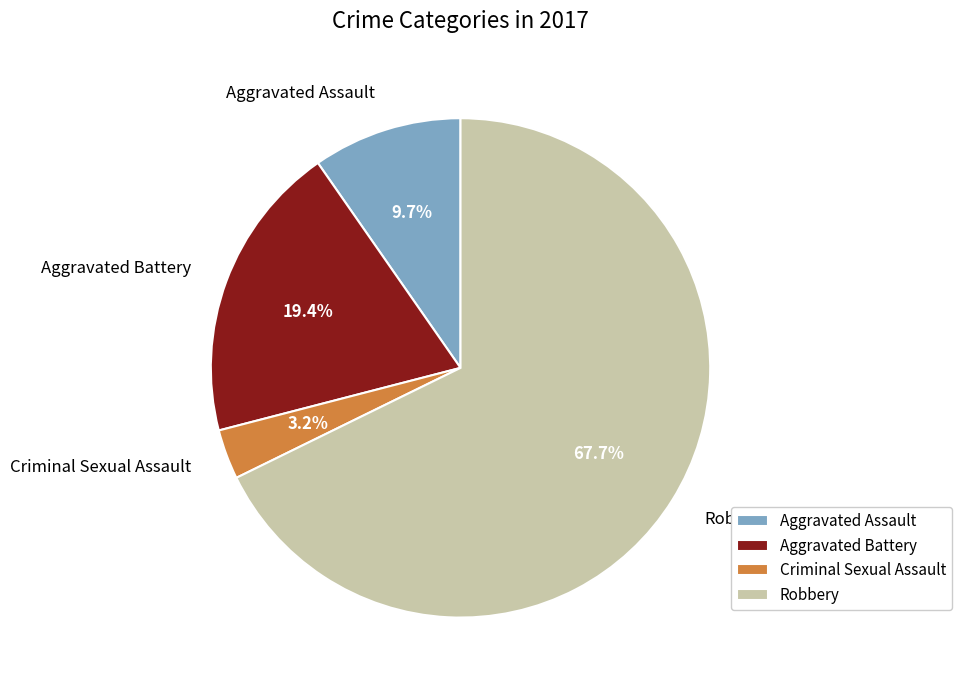

What percentage is NOT represented by Robbery?

32.3%